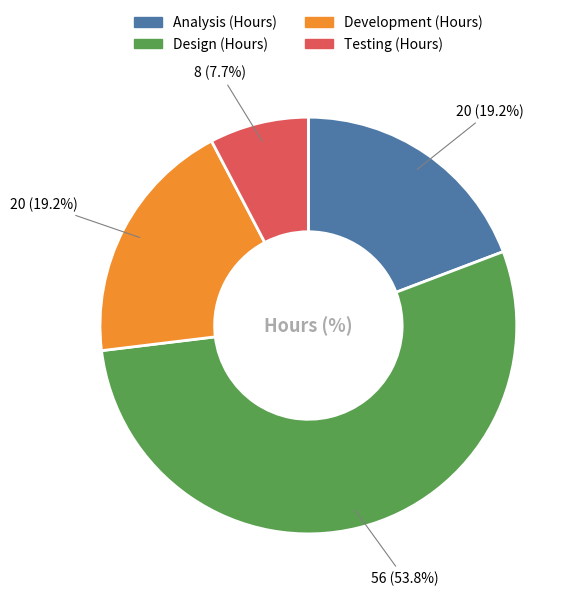

Approximately how many times larger is the value at Analysis (Hours) compared to Testing (Hours)?

2.5